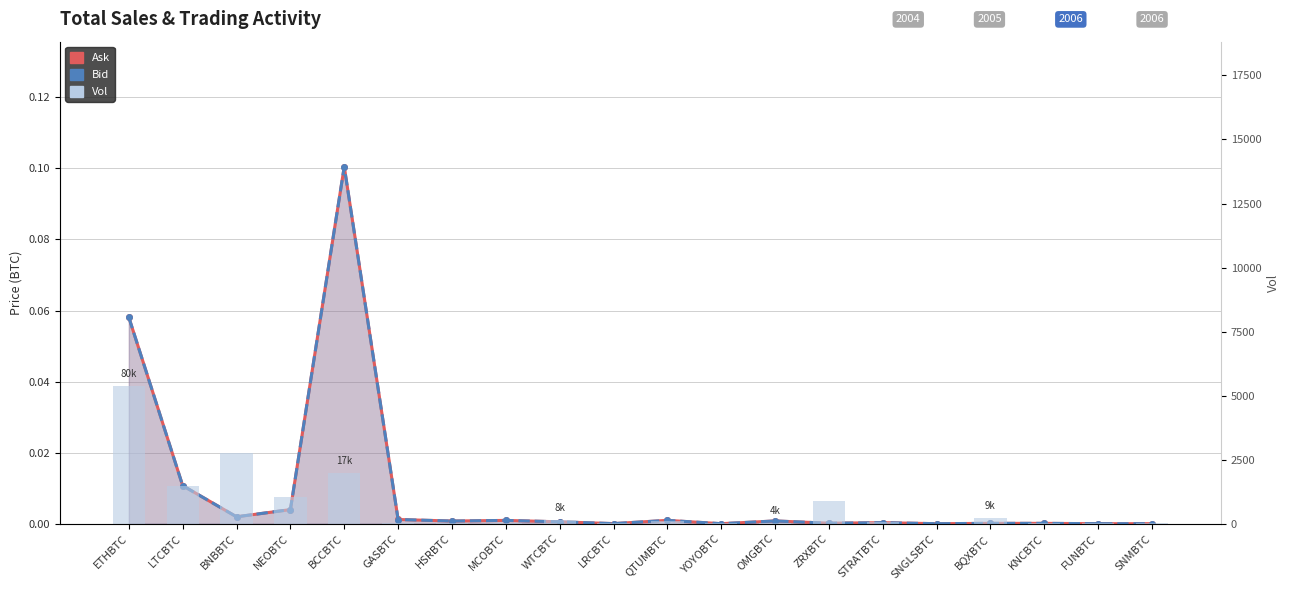

At which category is the sum across all series the highest?

ETHBTC